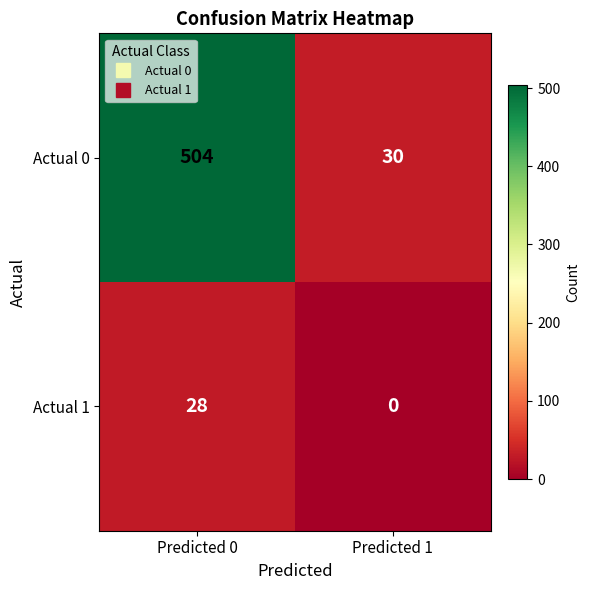

List the series in order of their peak value, highest first.

Actual 0, Actual 1